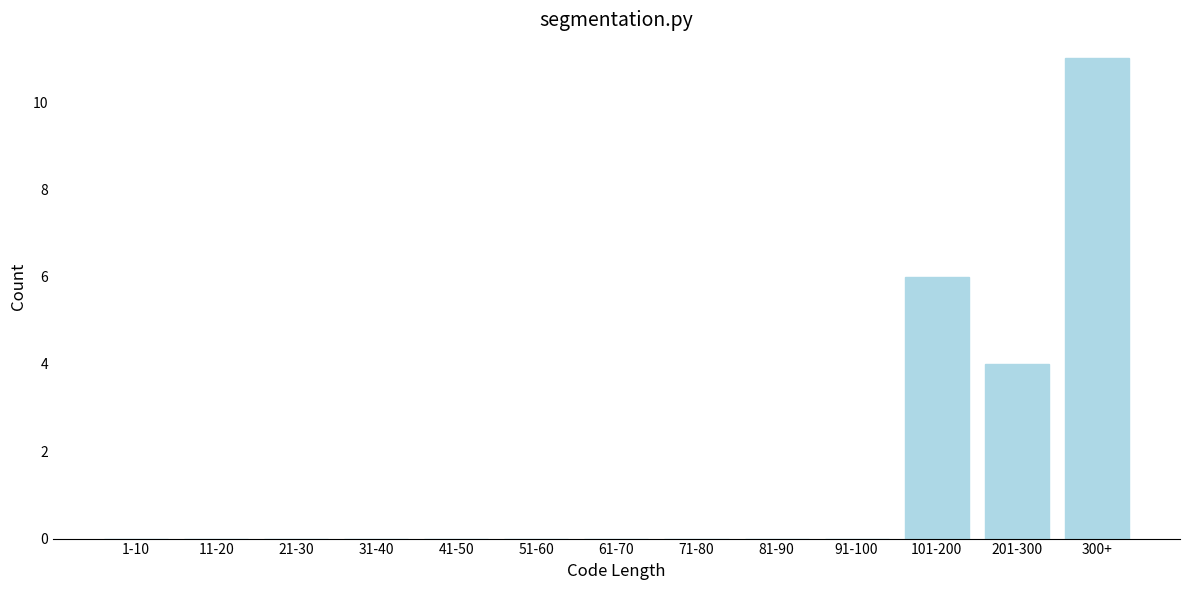

Reading right to left, list all the values displayed in this chart.

300+=11	201-300=4	101-200=6	91-100=0	81-90=0	71-80=0	61-70=0	51-60=0	41-50=0	31-40=0	21-30=0	11-20=0	1-10=0